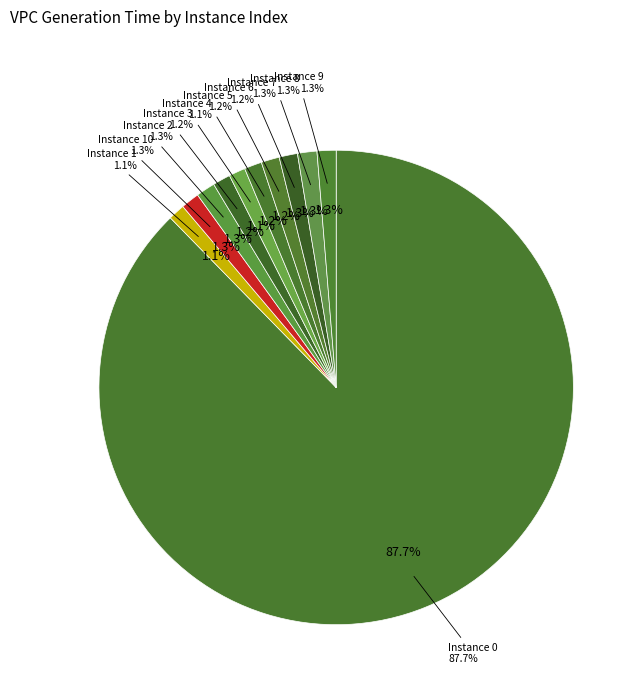

Does any single category account for the majority?

Yes